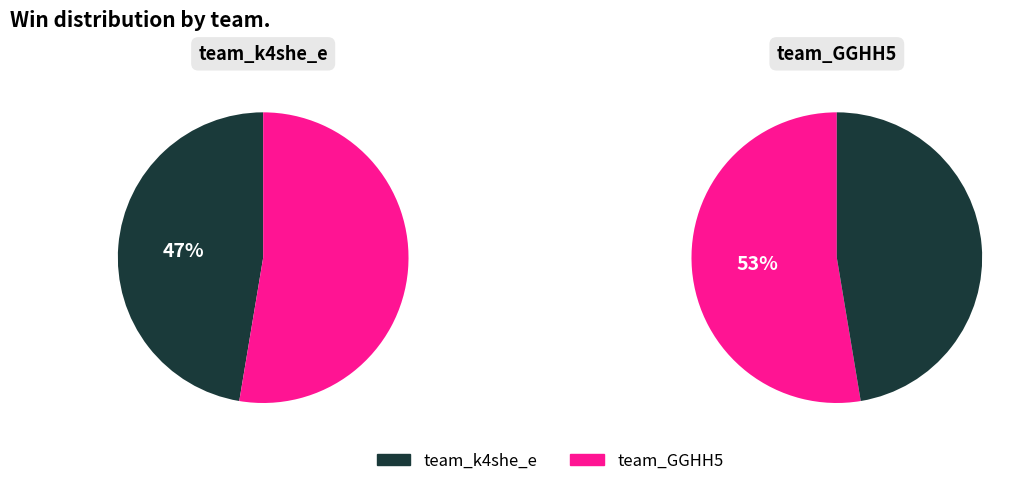

What is the smallest slice in the pie chart?

team_k4she_e